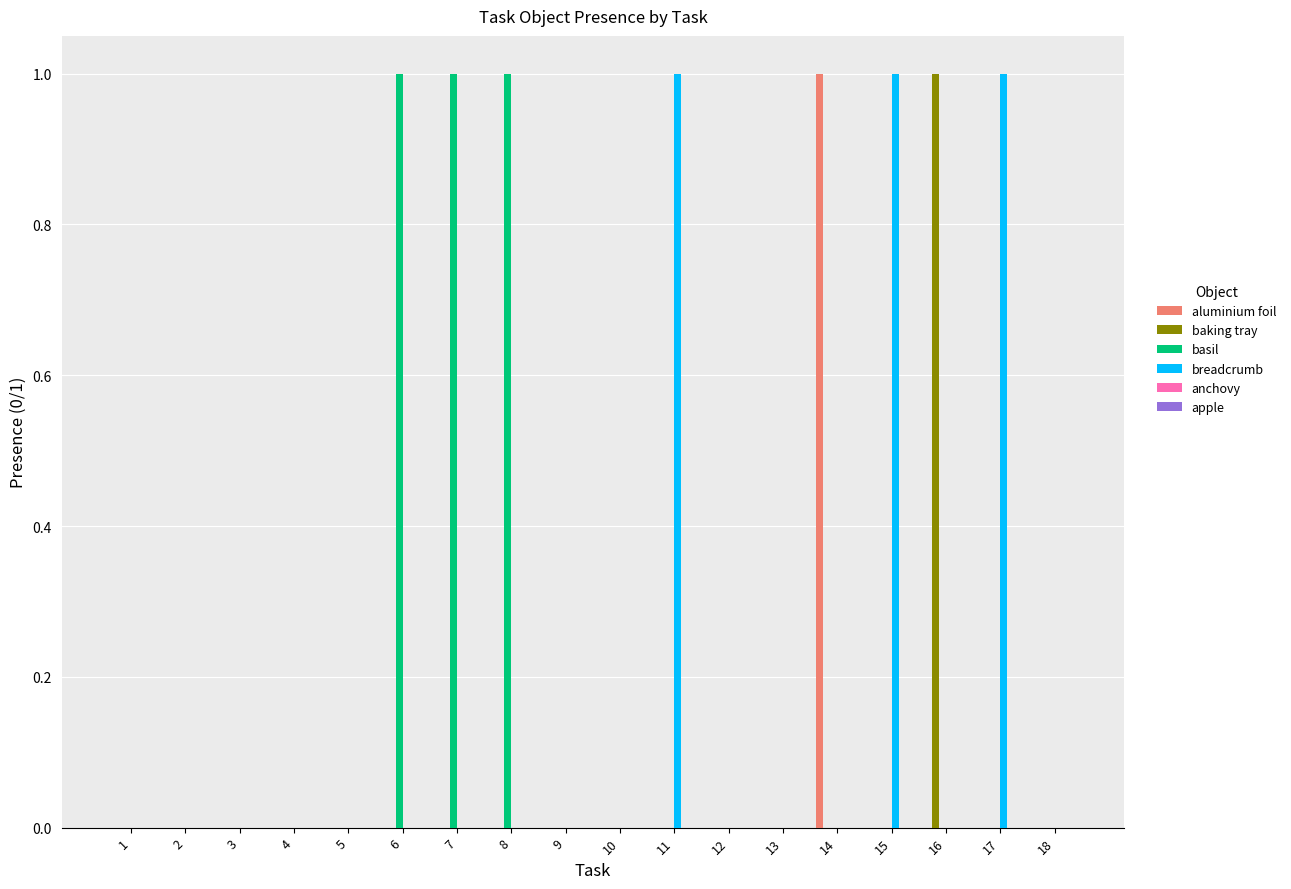

Is the value of basil at 13 greater than the value of breadcrumb at 11?

No